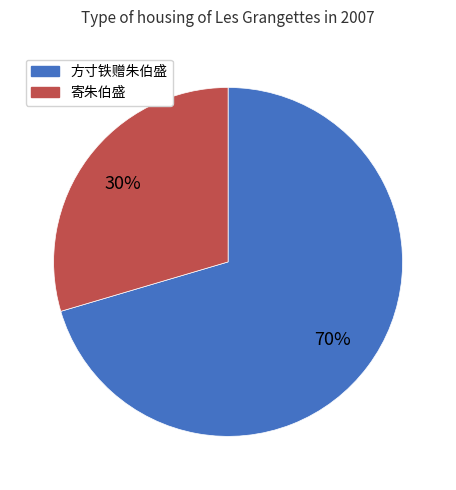

The 方寸铁赠朱伯盛 slice represents 19% of the pie. True or false?

False